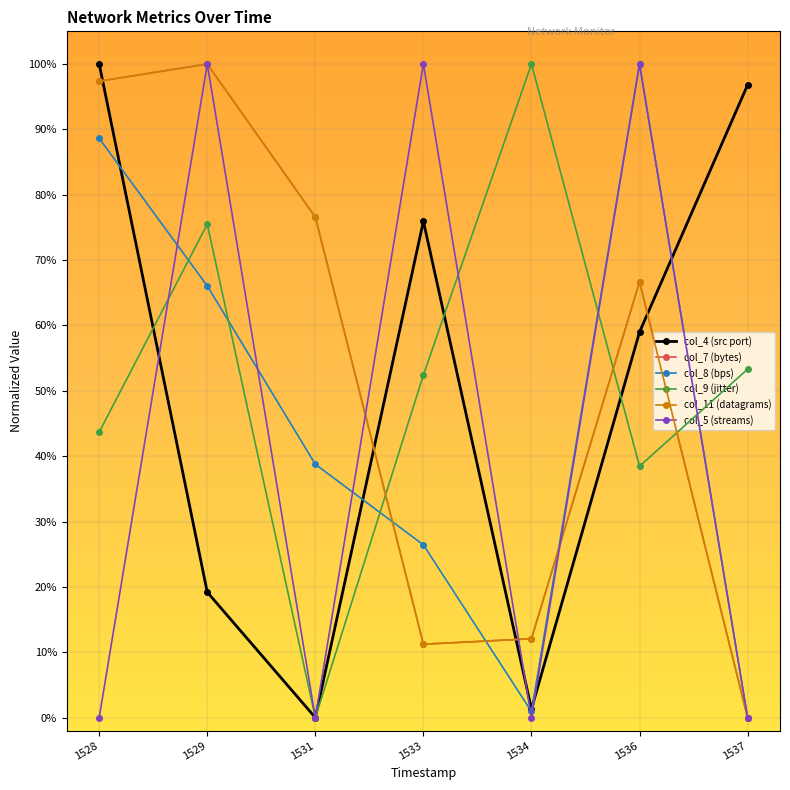

The value of col_8 (bps) at 1528 is 0.9. True or false?

True